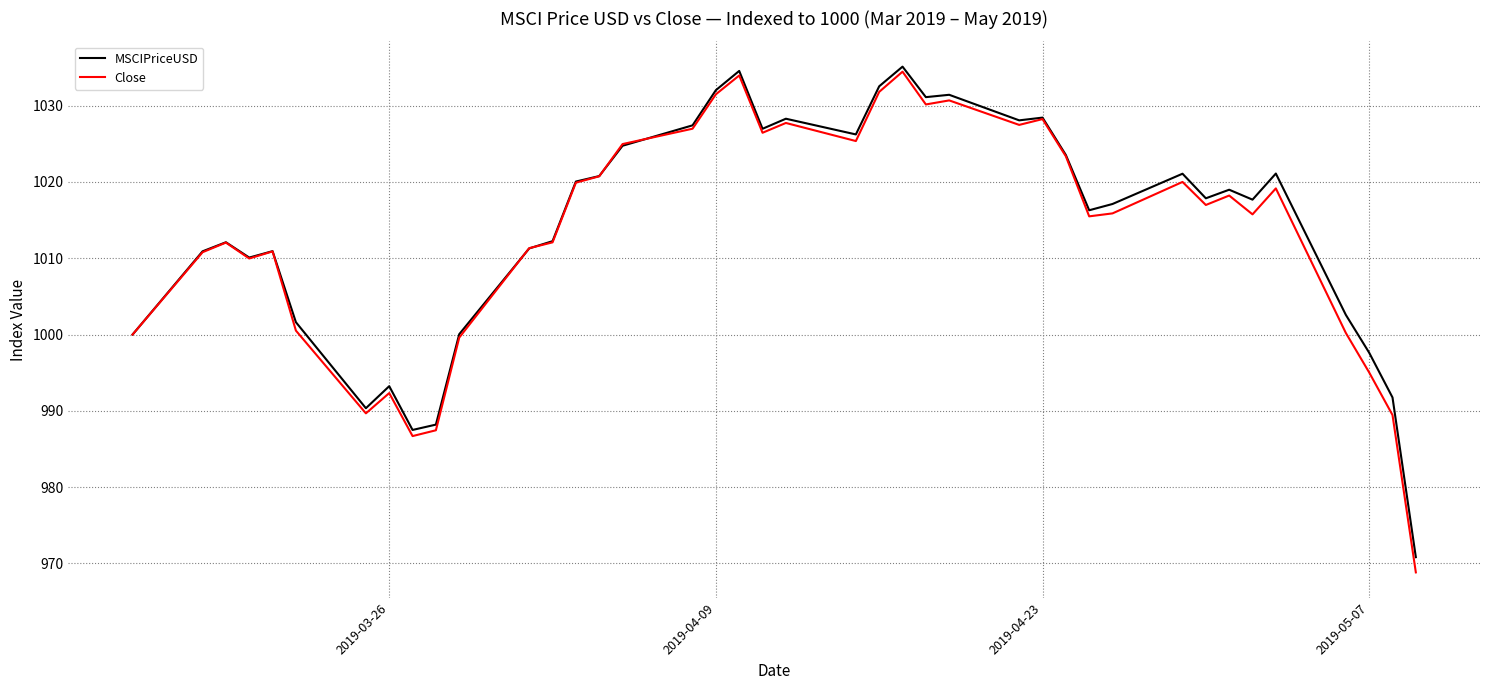

What is the minimum value for MSCIPriceUSD?

970.8